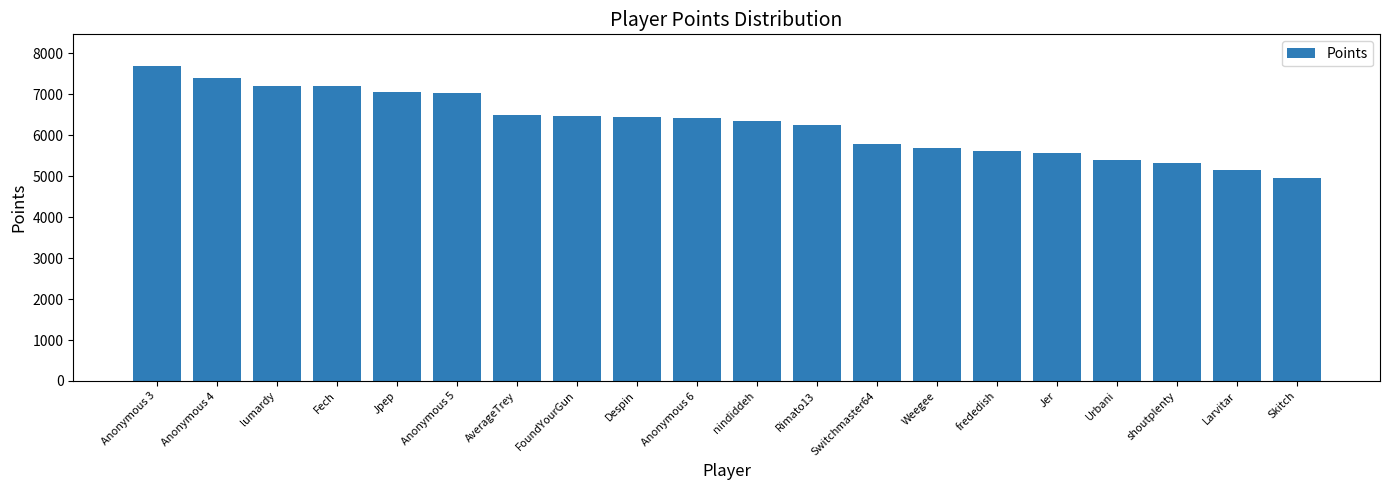

Which label corresponds to the smallest value in the chart?

Skitch